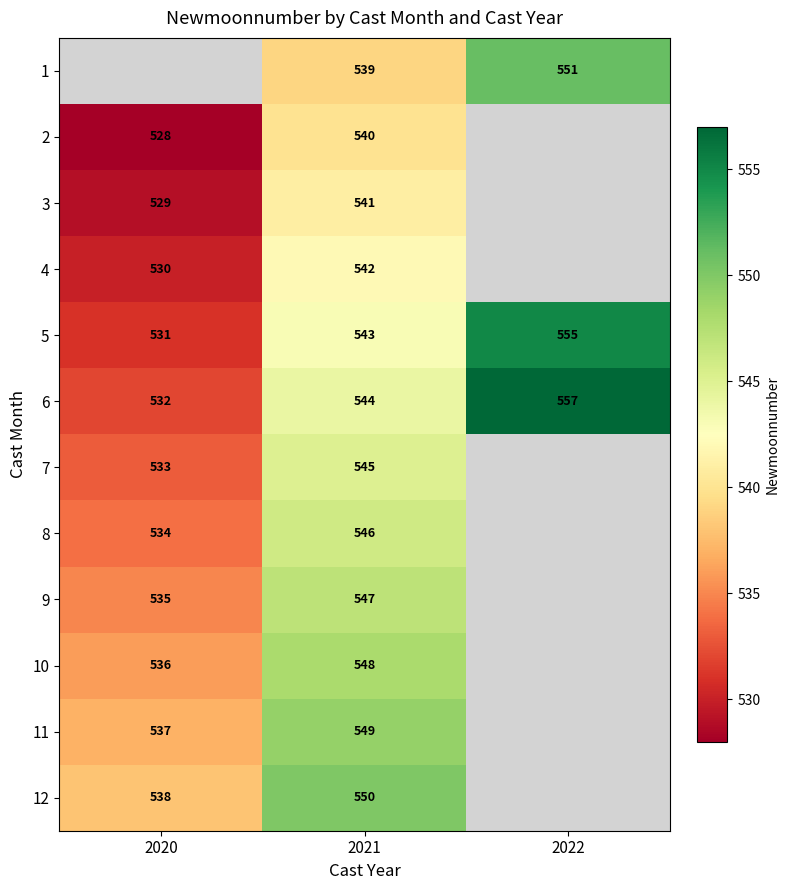

Is the value of 10 at 2021 greater than the value of 11 at 2021?

No